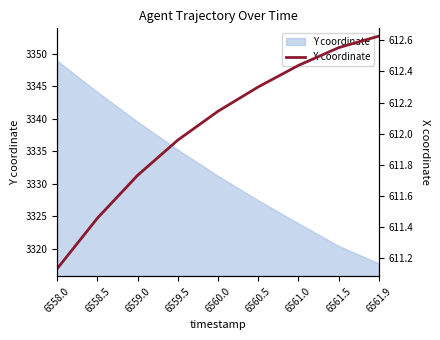

What is the average value?

612.0